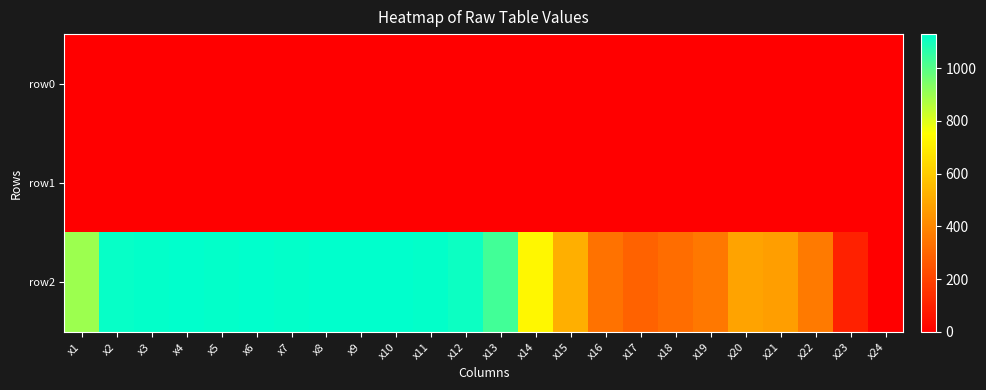

What is the greatest value displayed?

1129